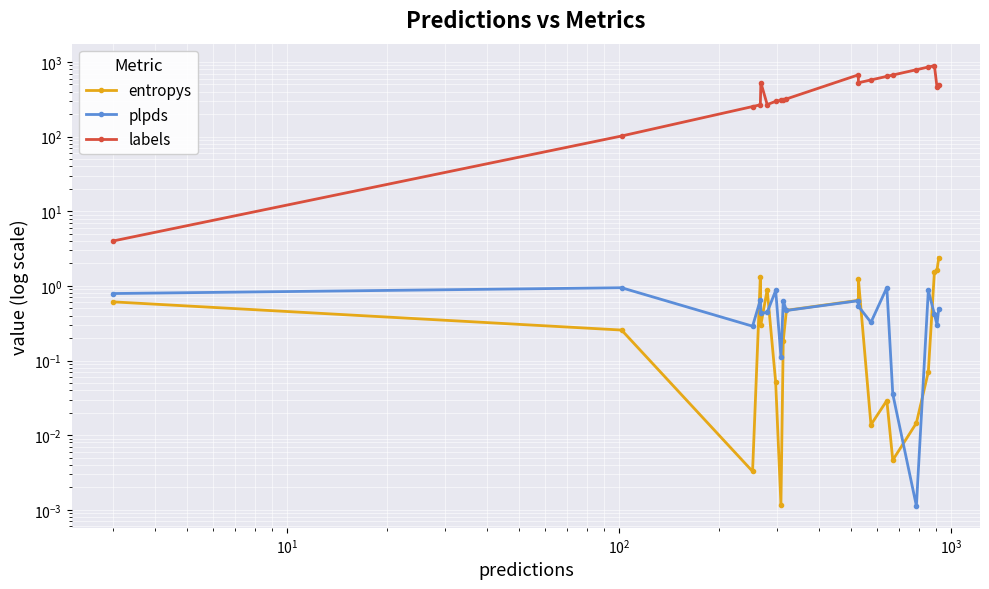

True or false: labels has more than 1 points higher than both neighbors.

True